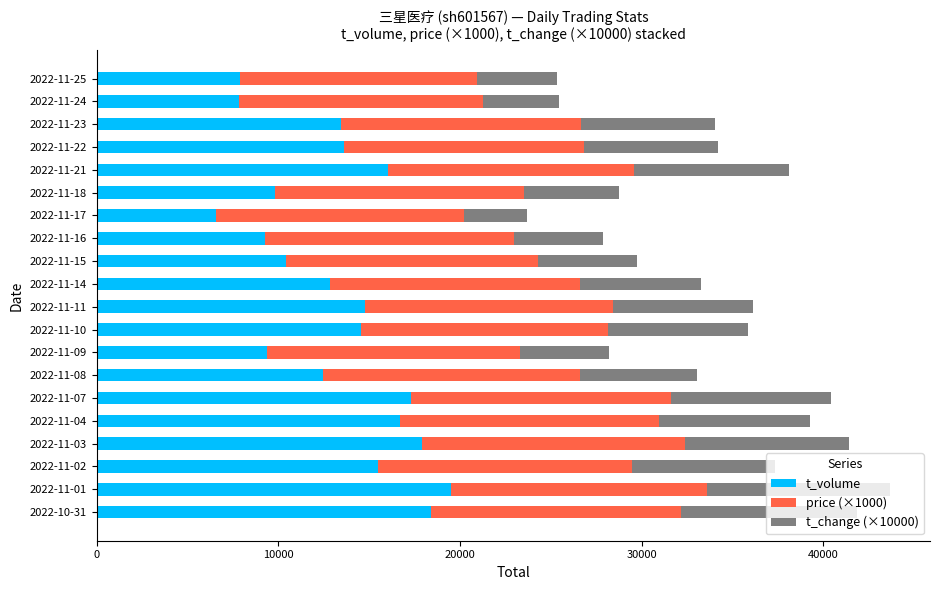

Which category has the highest value in the t_volume series?

2022-11-01